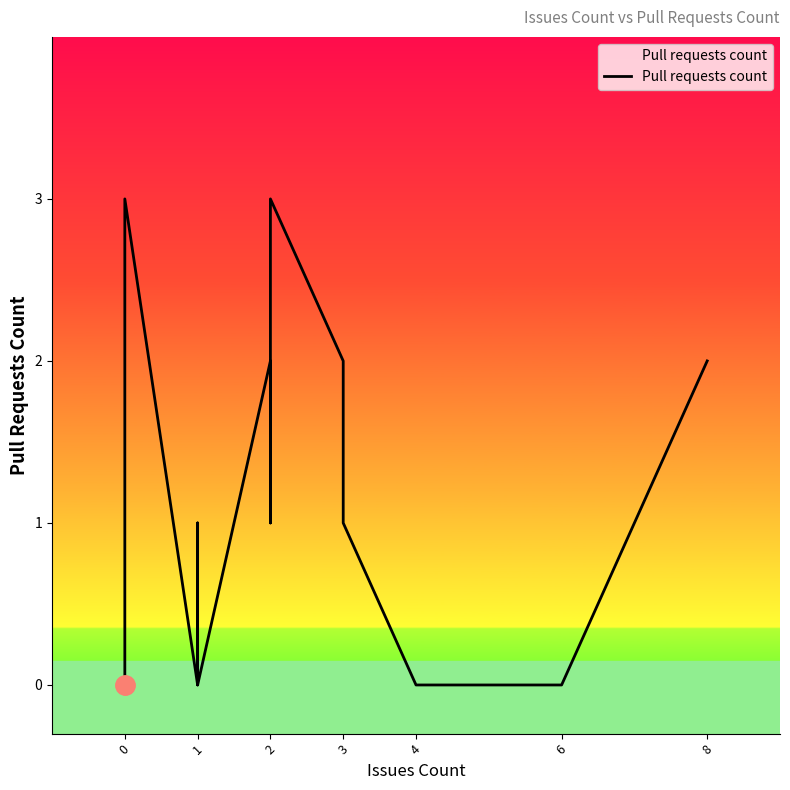

Does the chart have visible grid lines?

No